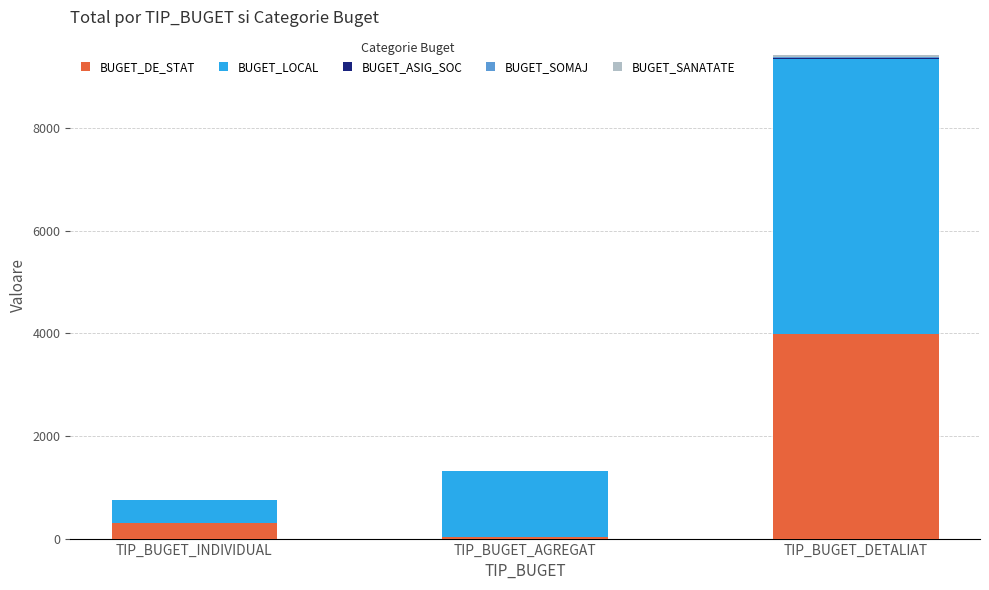

Count the number of data series in this chart.

5